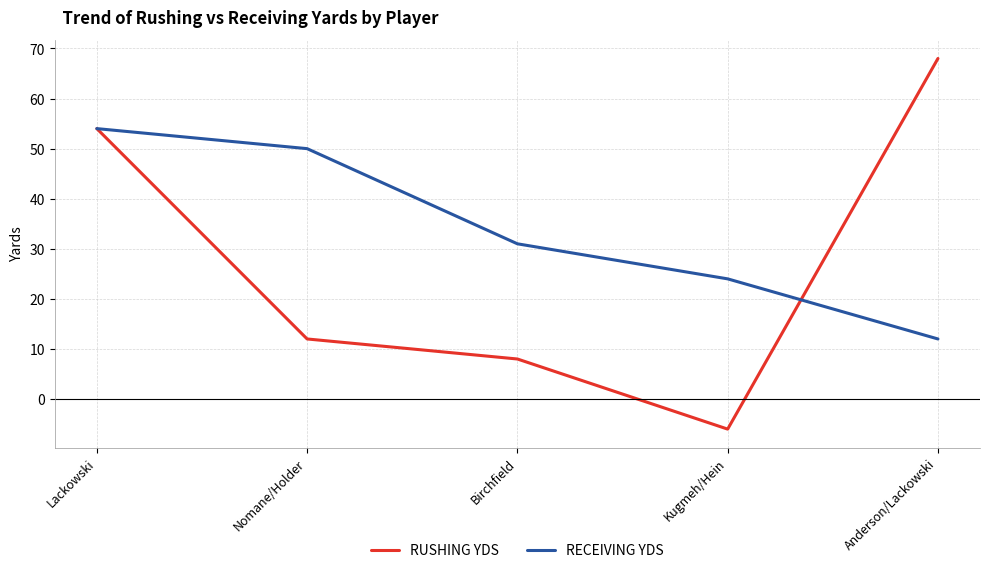

Between Birchfield and Anderson/Lackowski, which series saw the biggest shift?

RUSHING YDS